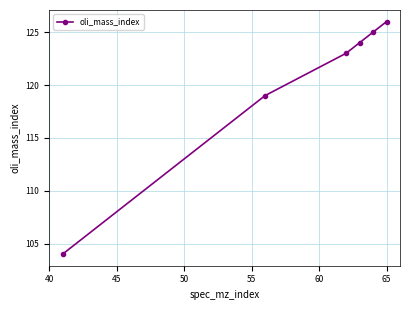

What is the minimum value shown in the chart?

104